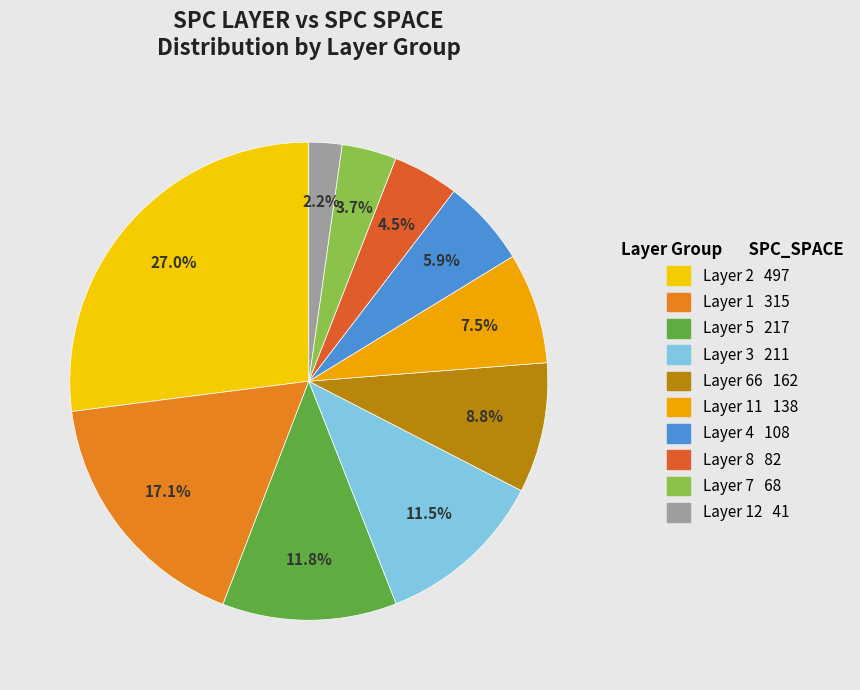

How many segments does this pie chart have?

10